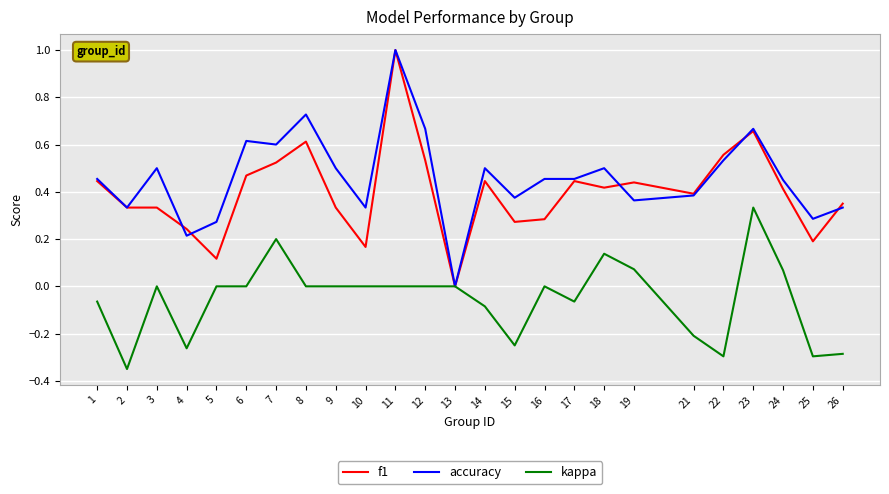

The f1 series shows 0.7 at 7. True or false?

False